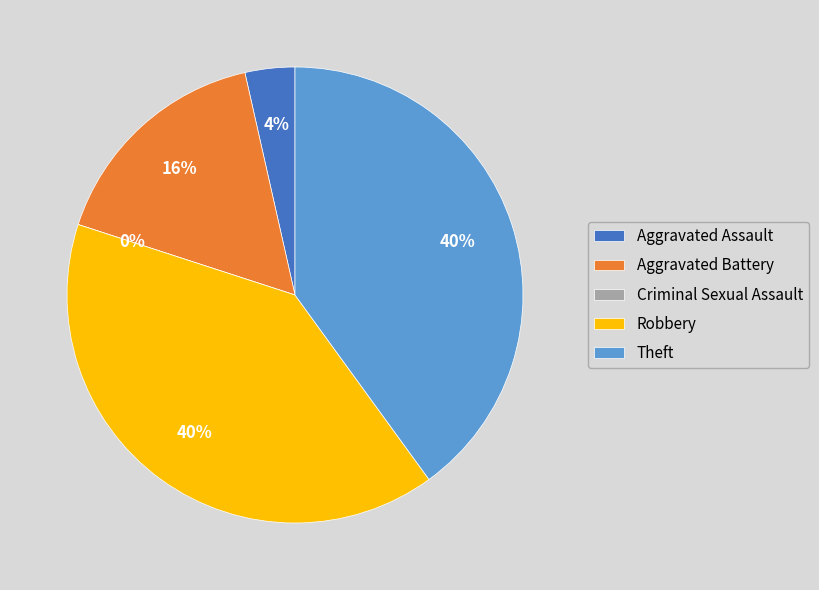

Combined, what portion of the pie is Aggravated Assault and Aggravated Battery?

20.0%